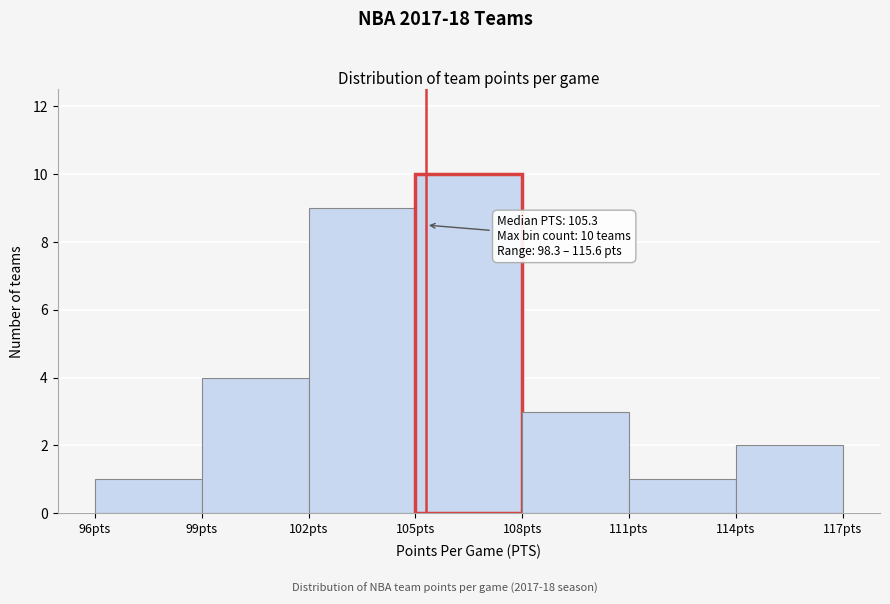

Over which range of the x-axis is the bar tallest?

105 to 108